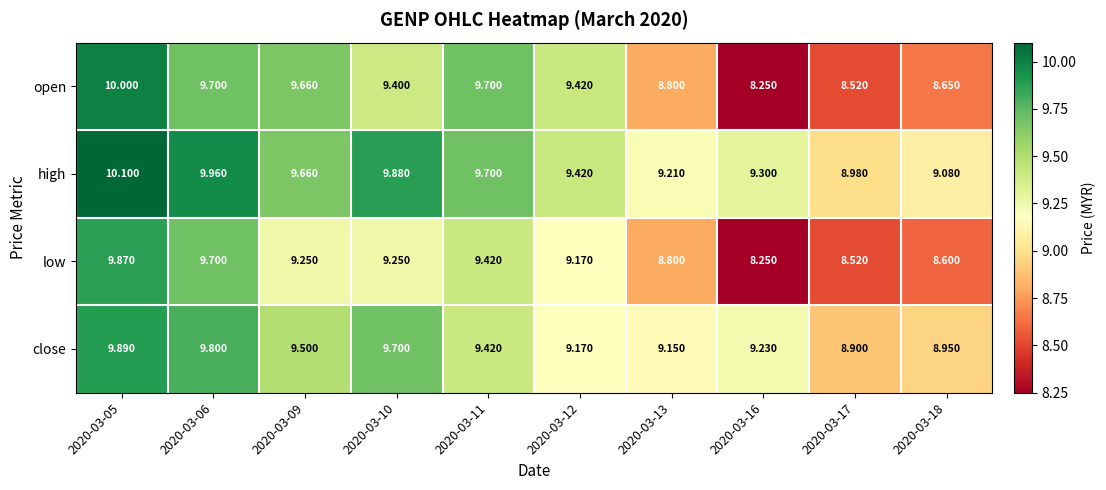

Which label corresponds to the largest value in the chart?

2020-03-05